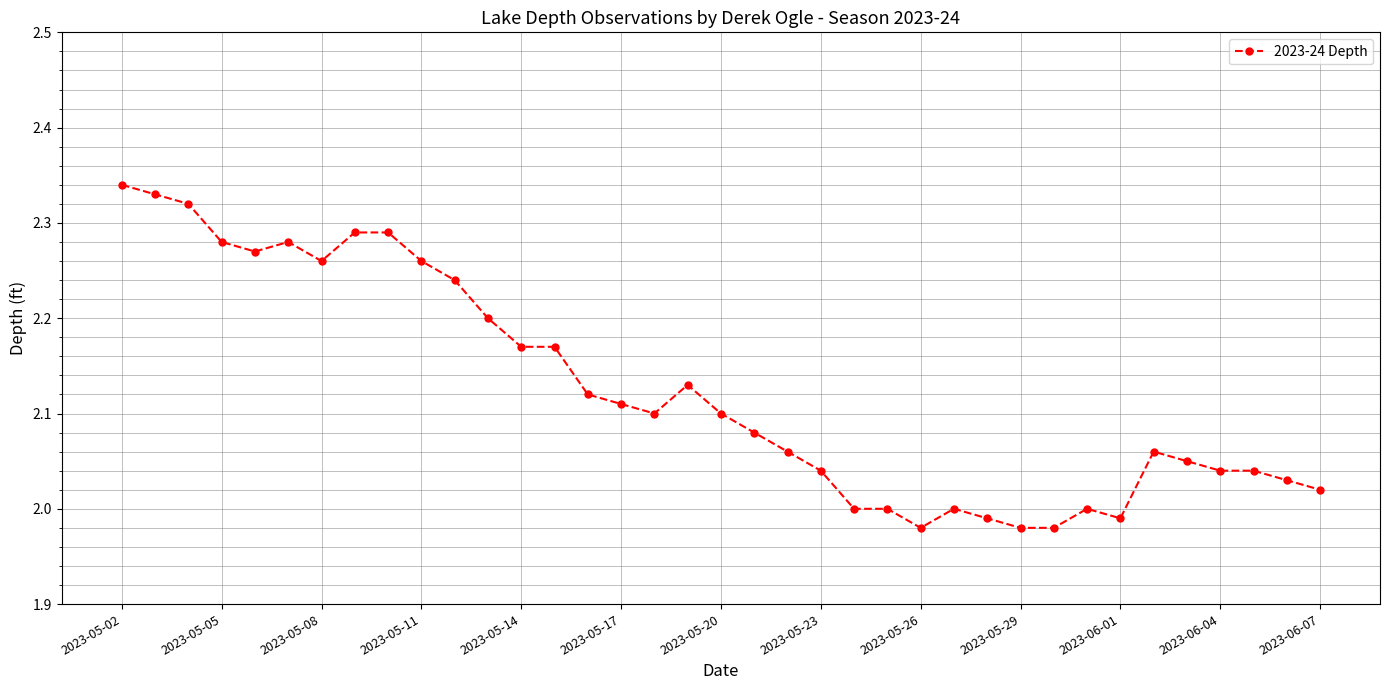

True or false: there are more than 1 points higher than both neighbors.

True